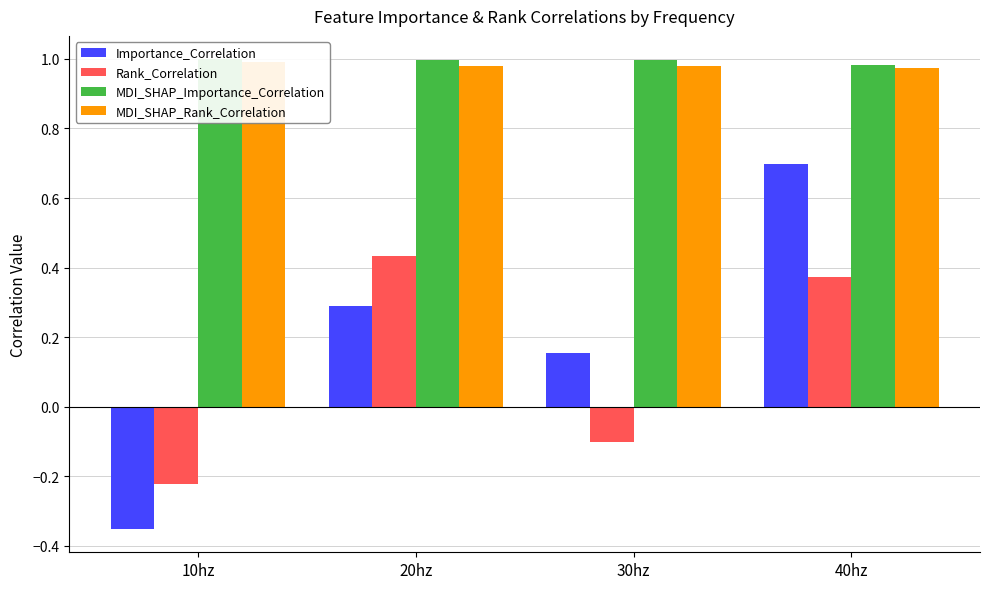

Reading left to right, extract all data points from this chart.

Importance_Correlation: -0.4	0.3	0.2	0.7
Rank_Correlation: -0.2	0.4	-0.1	0.4
MDI_SHAP_Importance_Correlation: 1.0	1.0	1.0	1.0
MDI_SHAP_Rank_Correlation: 1.0	1.0	1.0	1.0